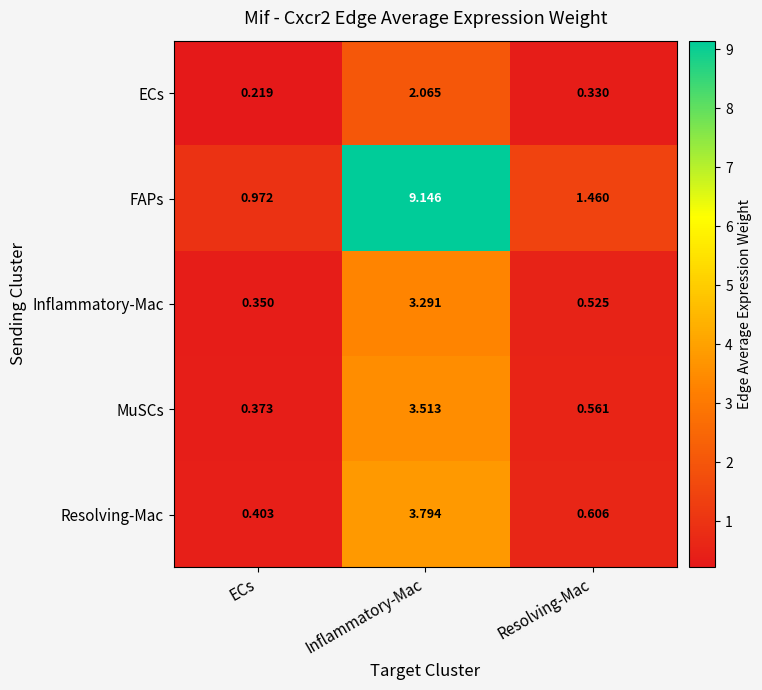

Which category has the lowest value across all series?

ECs